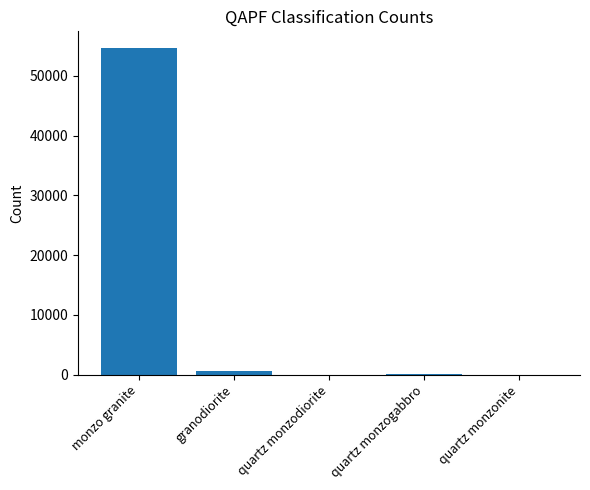

Where is the data nearest to the value 27369?

granodiorite